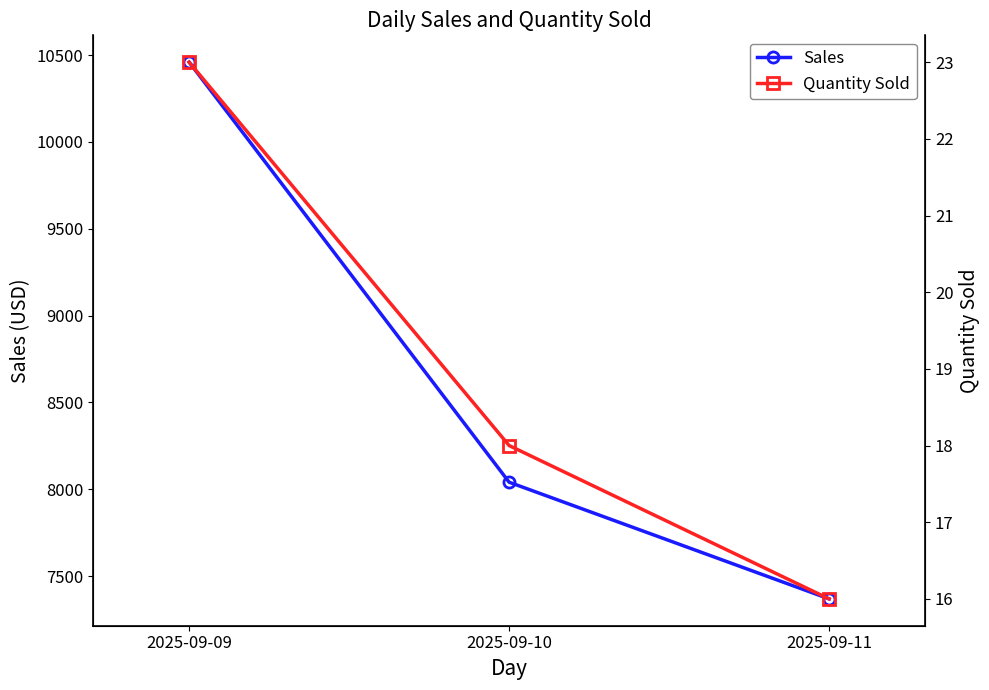

What is the sum of the Quantity Sold values at 2025-09-10 and 2025-09-09?

41.0